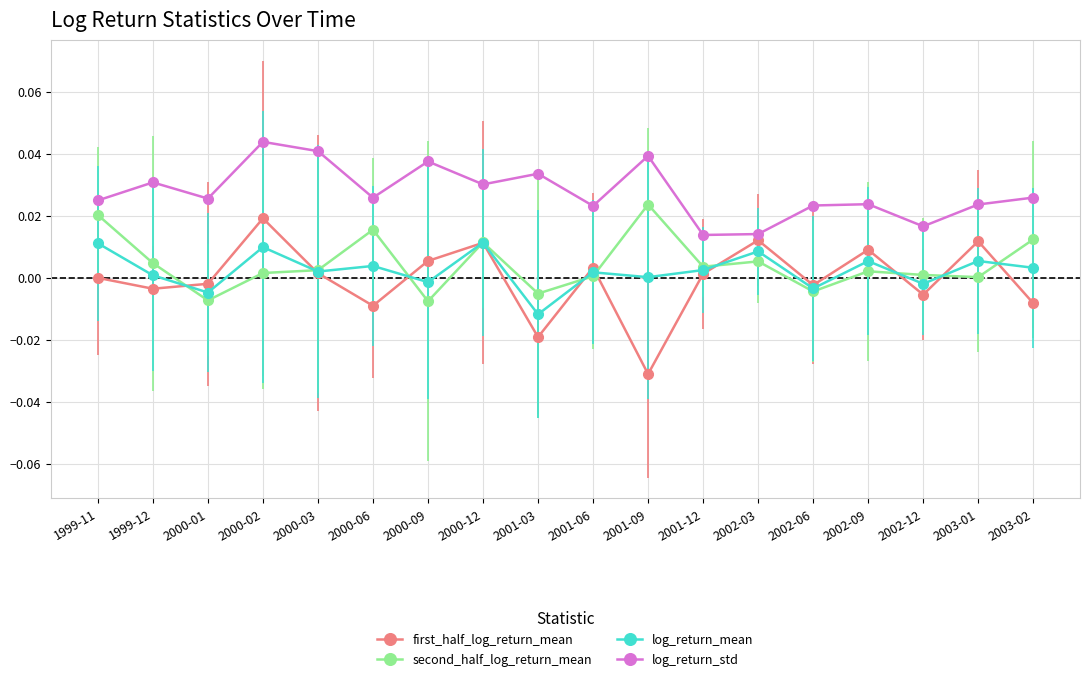

True or false: log_return_std and second_half_log_return_mean cross at least once.

False